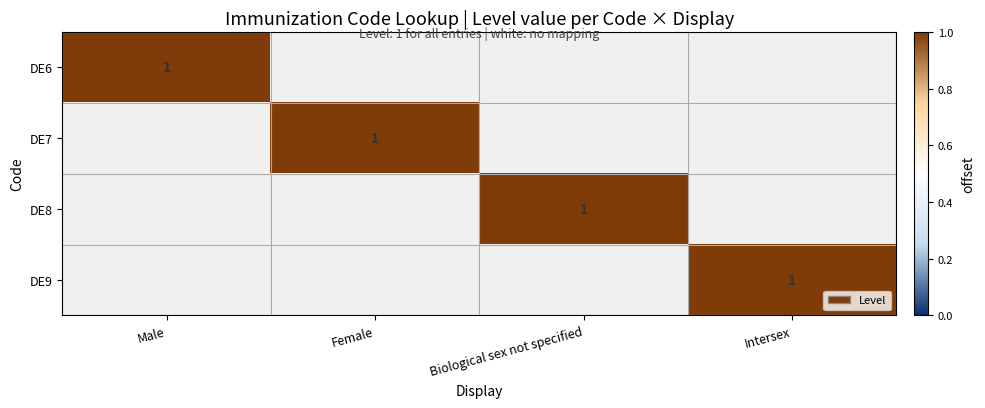

Which has a higher value, Biological sex not specified or Intersex?

Biological sex not specified